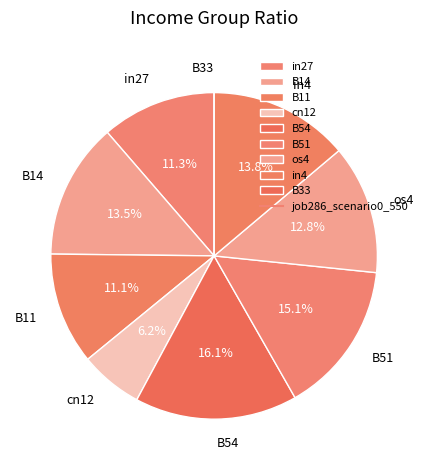

To the nearest percent, what is the average slice percentage?

11%